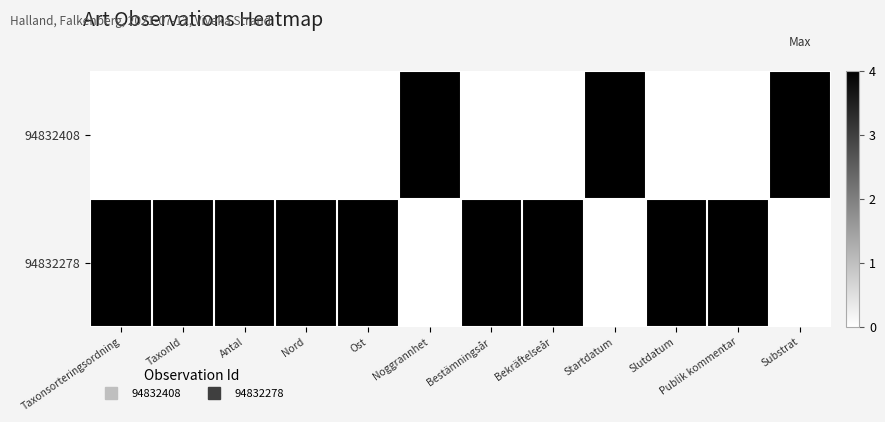

Reading right to left, list all the values displayed in this chart.

94832408: Substrat=4	Publik kommentar=0	Slutdatum=0	Startdatum=4	Bekräftelseår=0	Bestämningsår=0	Noggrannhet=4	Ost=0	Nord=0	Antal=0	TaxonId=0	Taxonsorteringsordning=0
94832278: Substrat=0	Publik kommentar=4	Slutdatum=4	Startdatum=0	Bekräftelseår=4	Bestämningsår=4	Noggrannhet=0	Ost=4	Nord=4	Antal=4	TaxonId=4	Taxonsorteringsordning=4